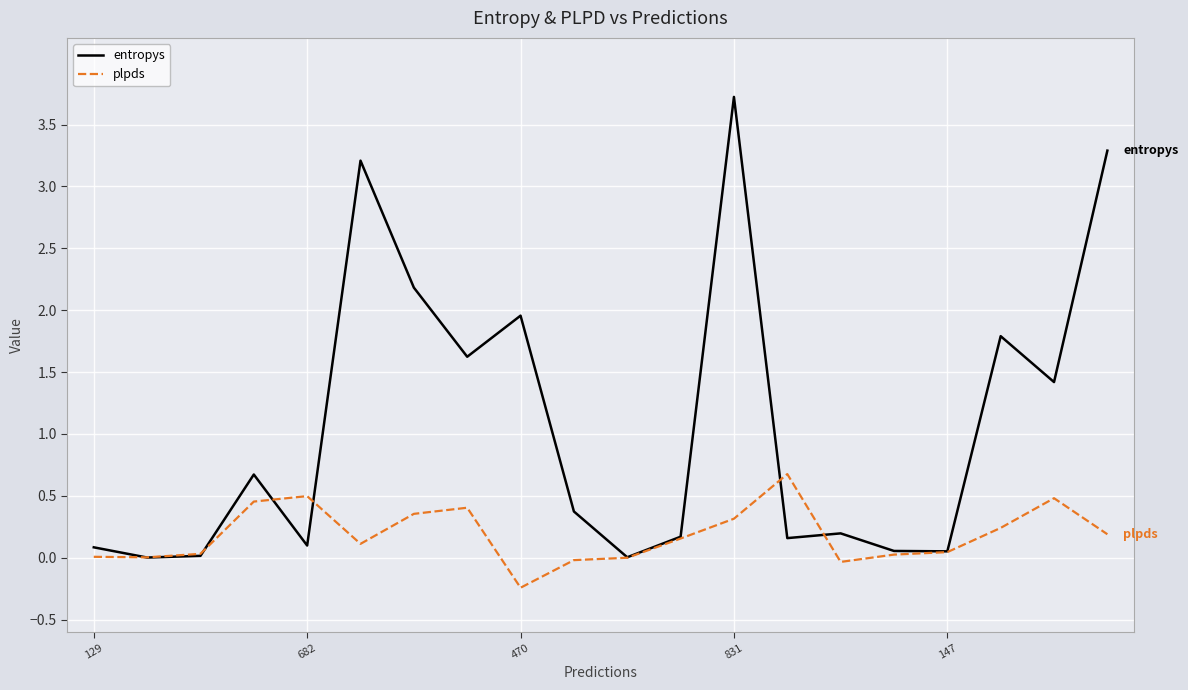

List the series in order of their peak value, lowest first.

plpds, entropys